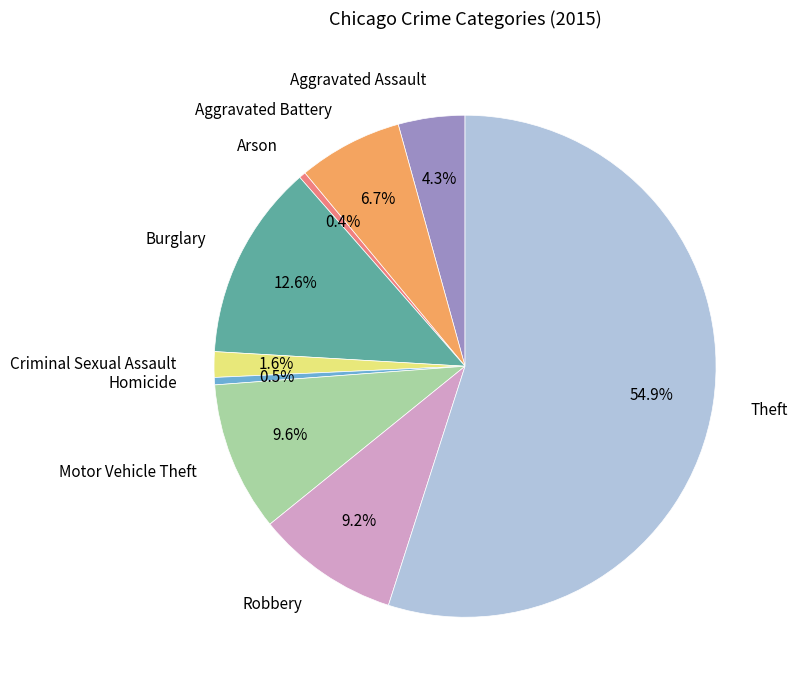

The Motor Vehicle Theft slice represents 10% of the pie. True or false?

True